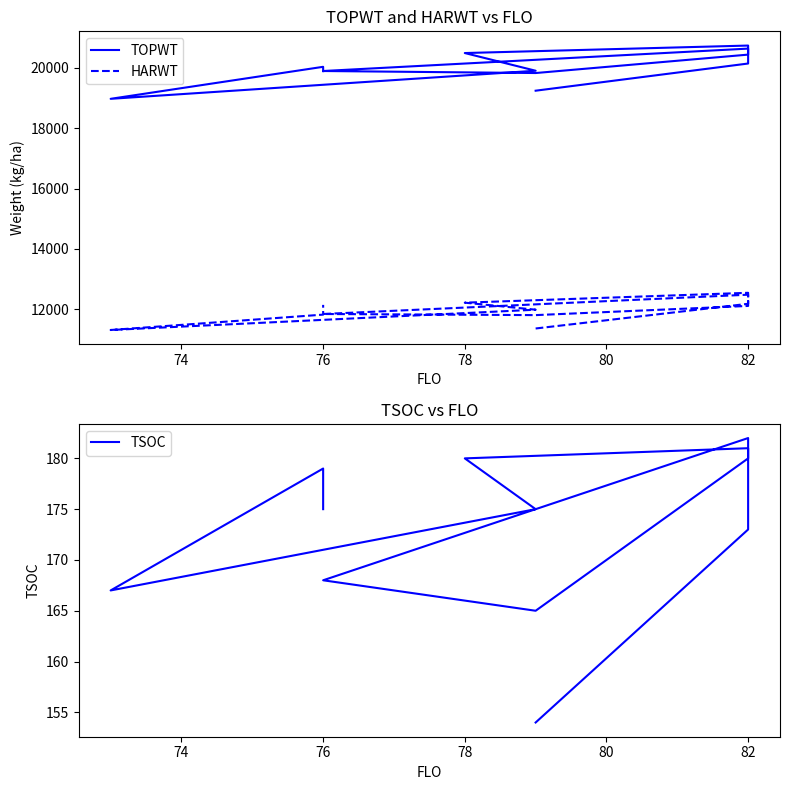

What position from the left is 78?

4